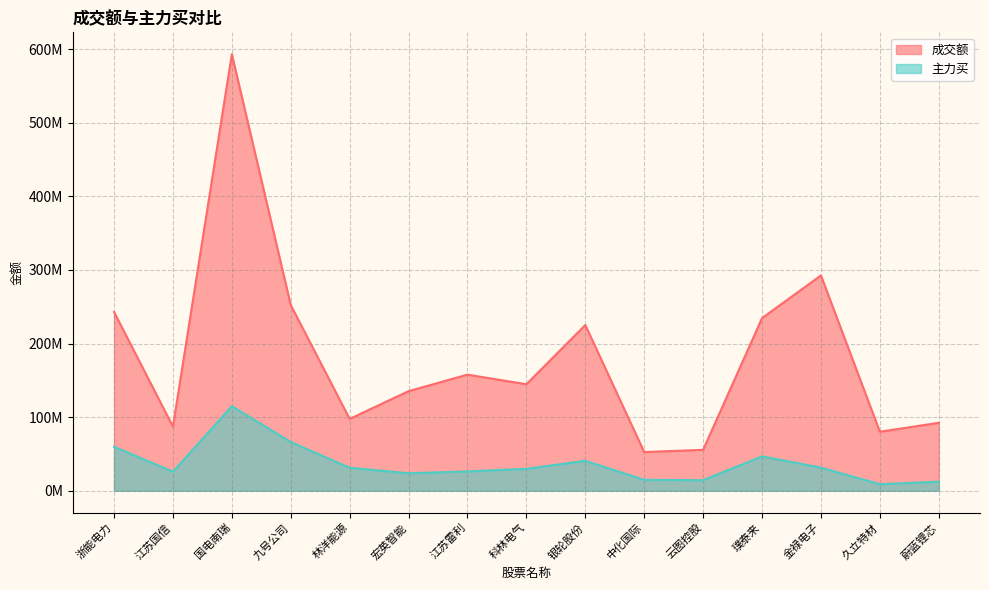

What is the difference between the second highest and second lowest values in the 成交额 series?

236913217